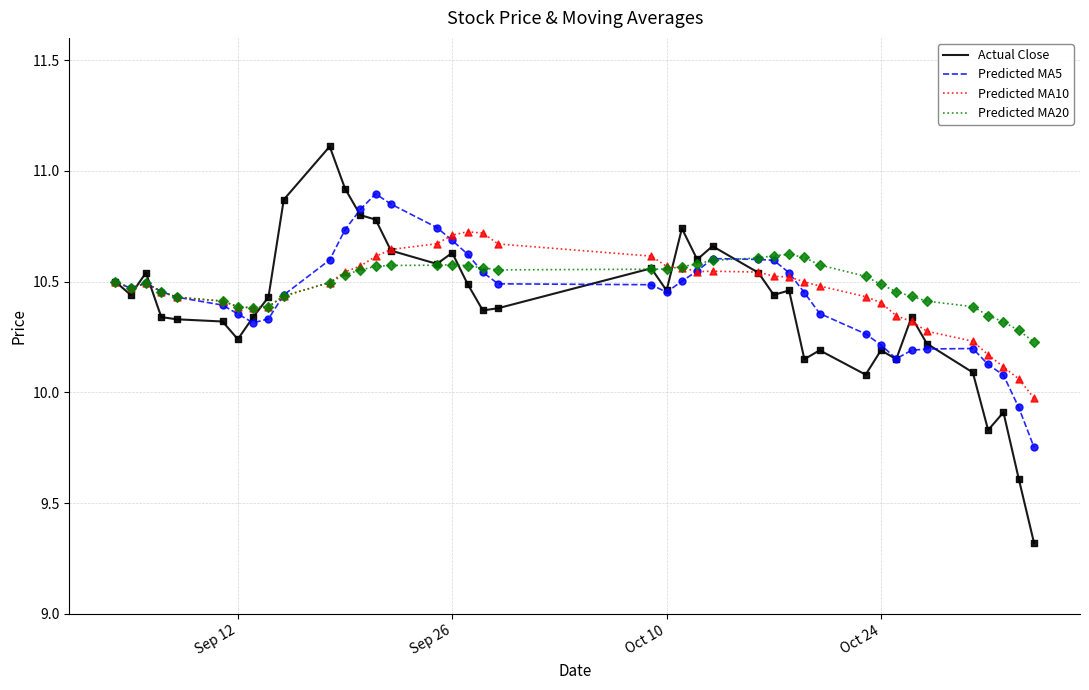

What is the smallest value displayed?

9.3